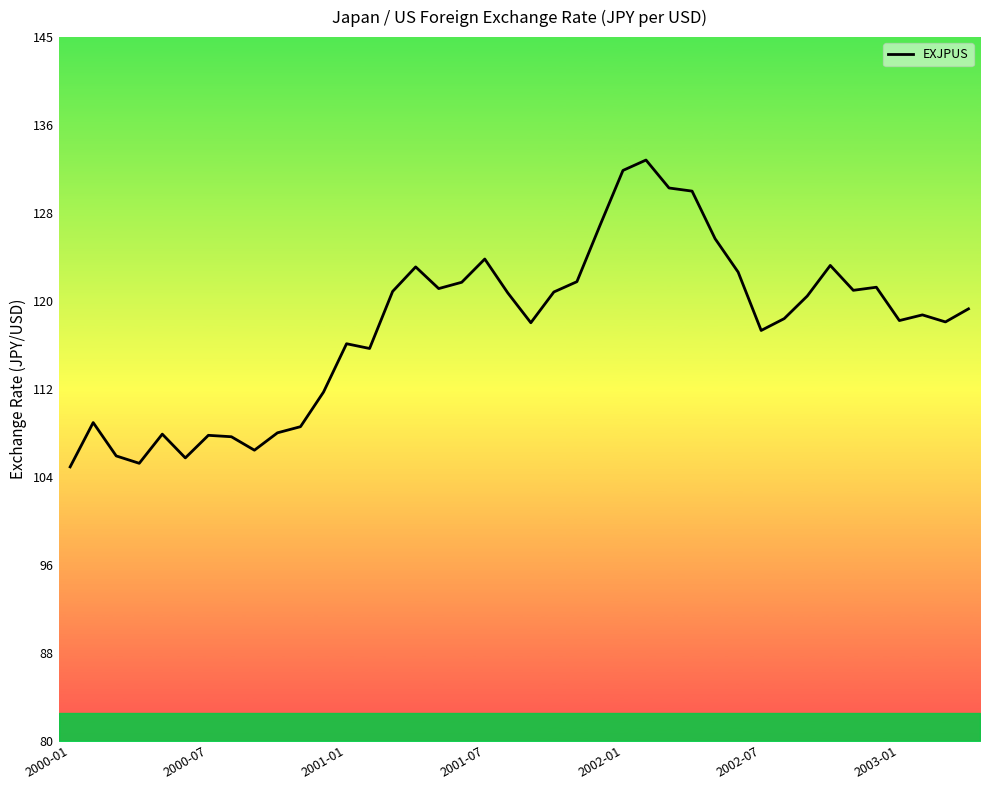

At which category does the chart reach its peak across all series?

25